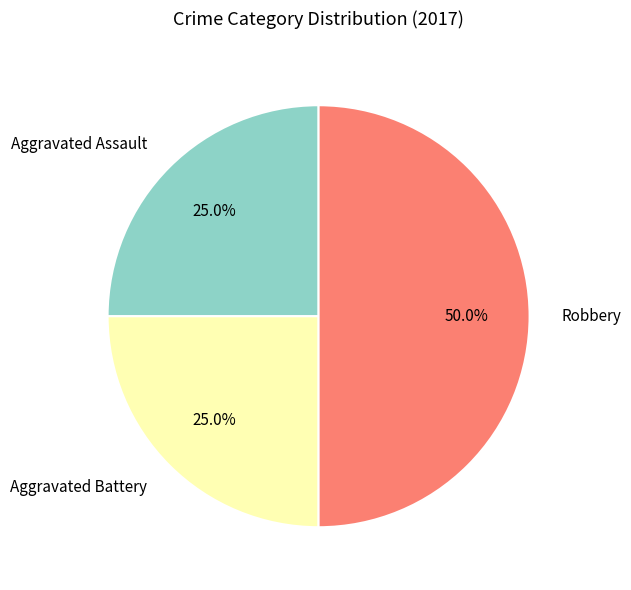

True or false: Robbery accounts for 50% of the total.

True